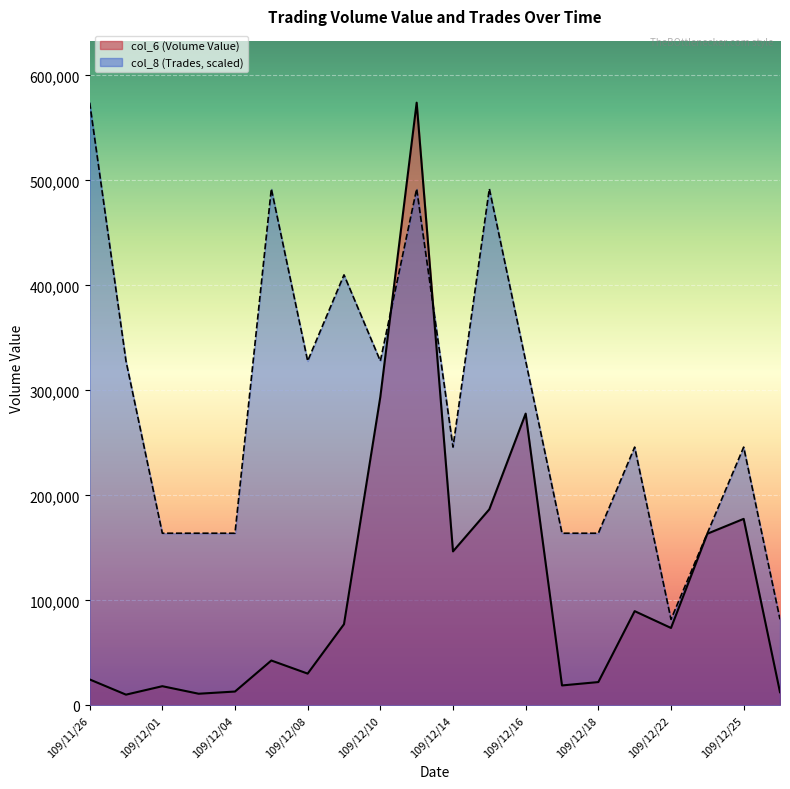

What is the average value of the col_8 (Trades) series?

282954.2